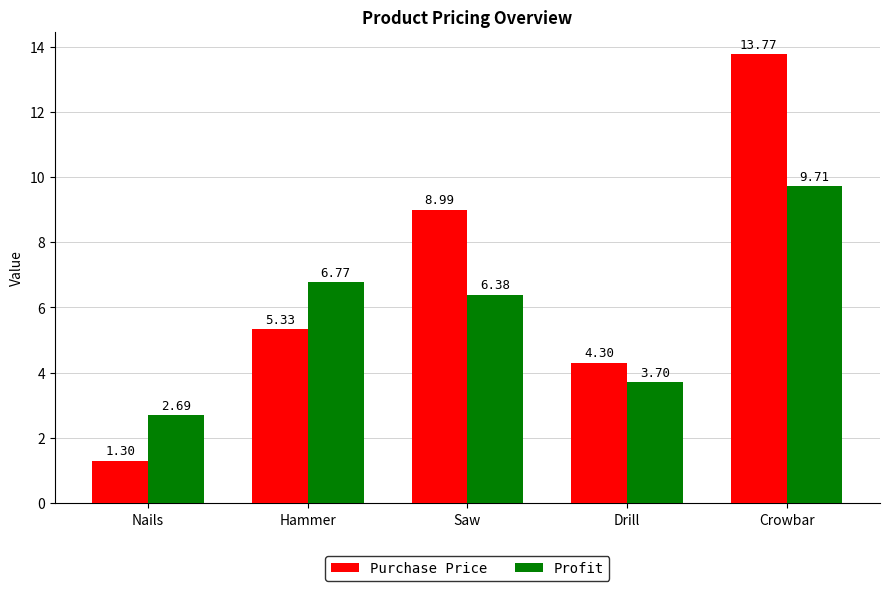

Is it true that Profit equals 9.7 at Crowbar?

True